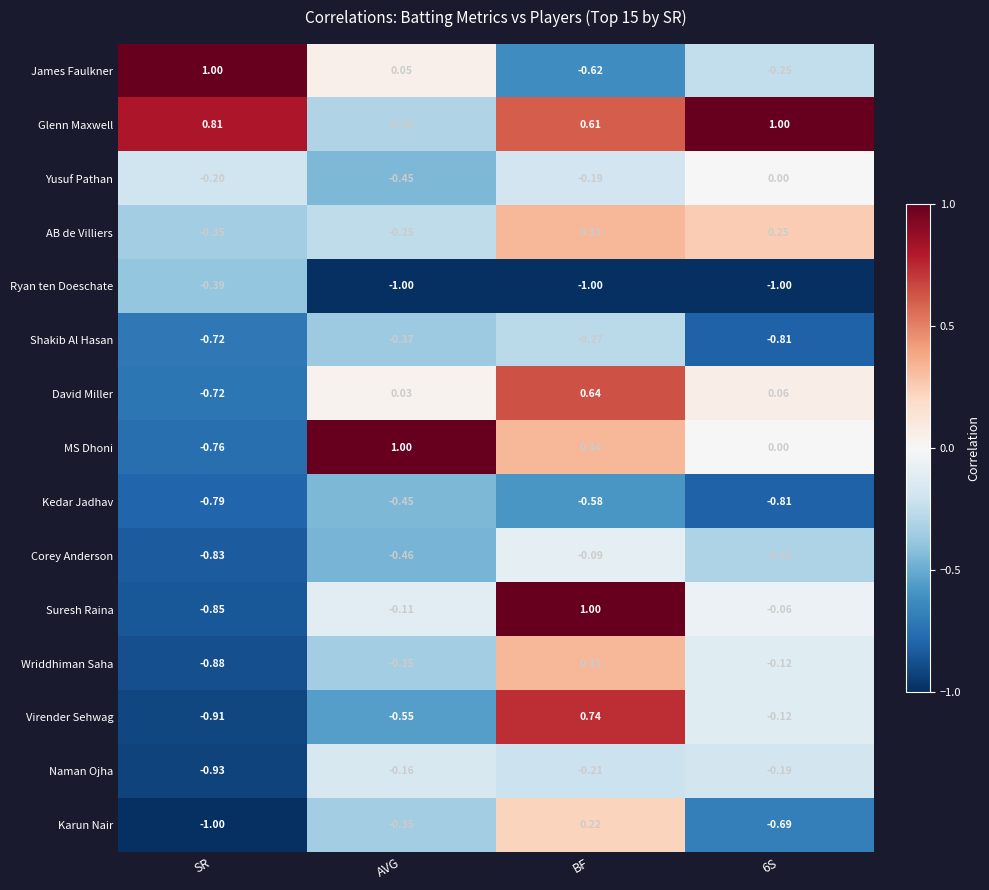

At how many categories does at least one series exceed 0?

4